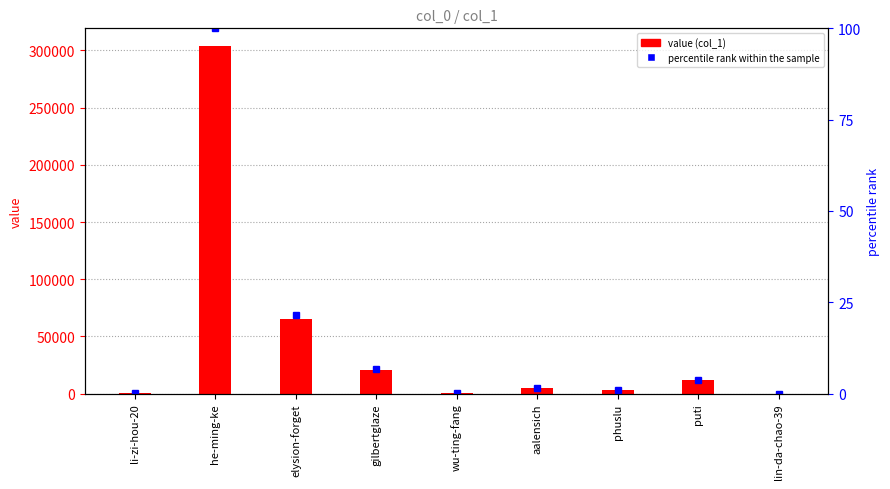

List the labels in order of percentile rank value, smallest first.

lin-da-chao-39, li-zi-hou-20, wu-ting-fang, phuslu, aalensich, puti, gilbertglaze, elysion-forget, he-ming-ke